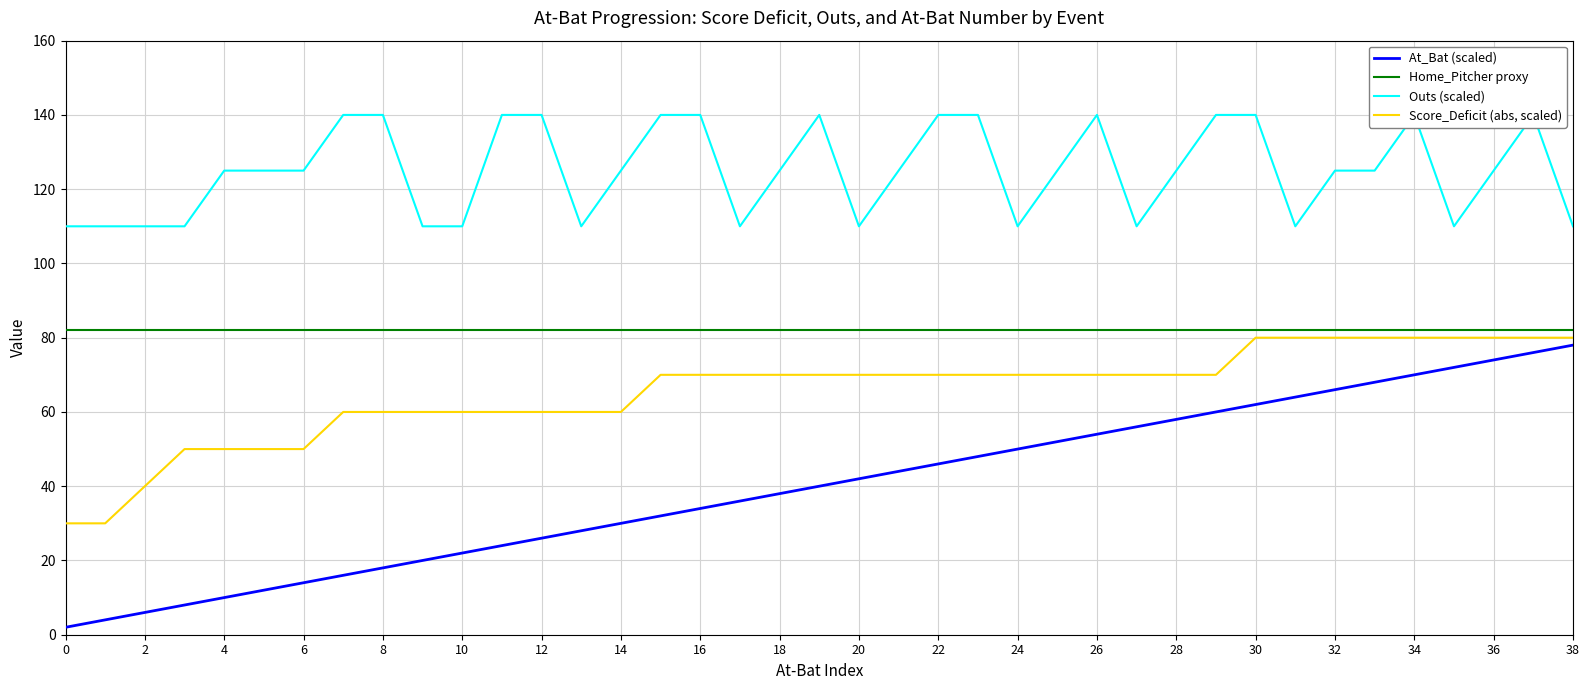

Reading left to right, transcribe all the data shown in this chart.

At_Bat (scaled): 2	4	6	8	10	12	14	16	18	20	22	24	26	28	30	32	34	36	38	40	42	44	46	48	50	52	54	56	58	60	62	64	66	68	70	72	74	76	78
Home_Pitcher proxy: 82	82	82	82	82	82	82	82	82	82	82	82	82	82	82	82	82	82	82	82	82	82	82	82	82	82	82	82	82	82	82	82	82	82	82	82	82	82	82
Outs (scaled): 110	110	110	110	125	125	125	140	140	110	110	140	140	110	125	140	140	110	125	140	110	125	140	140	110	125	140	110	125	140	140	110	125	125	140	110	125	140	110
Score_Deficit (abs, scaled): 30	30	40	50	50	50	50	60	60	60	60	60	60	60	60	70	70	70	70	70	70	70	70	70	70	70	70	70	70	70	80	80	80	80	80	80	80	80	80